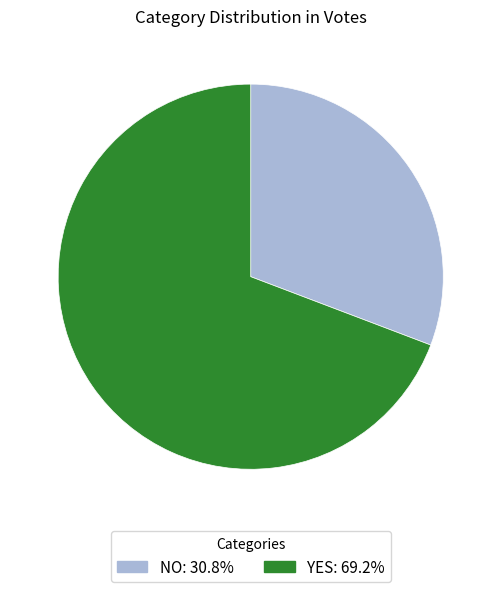

Does any single category account for the majority?

Yes